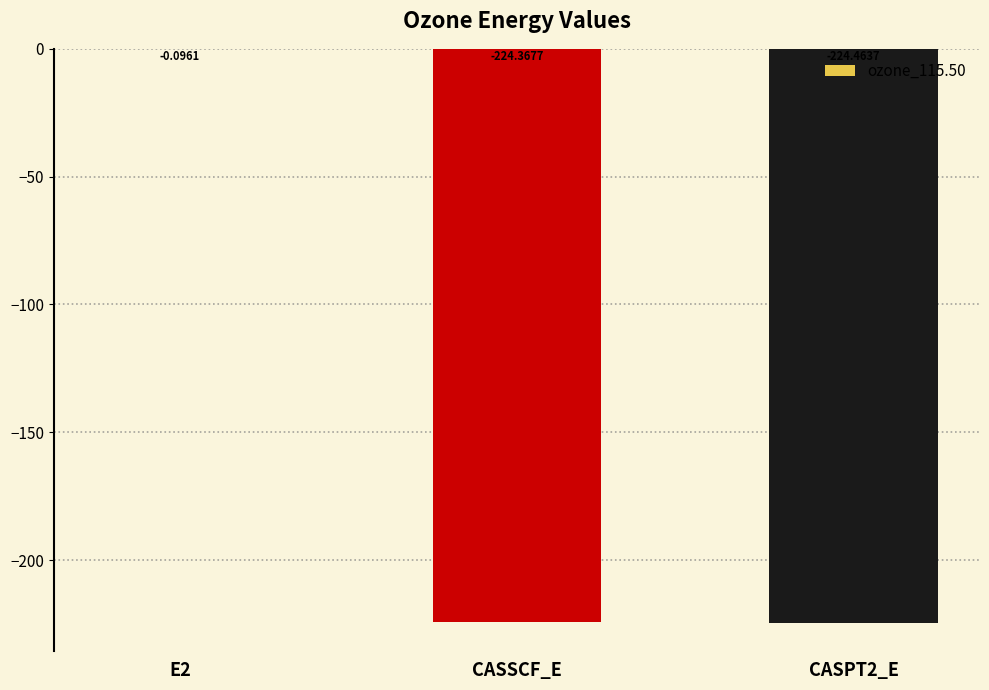

Between CASSCF_E and E2, which is larger?

E2